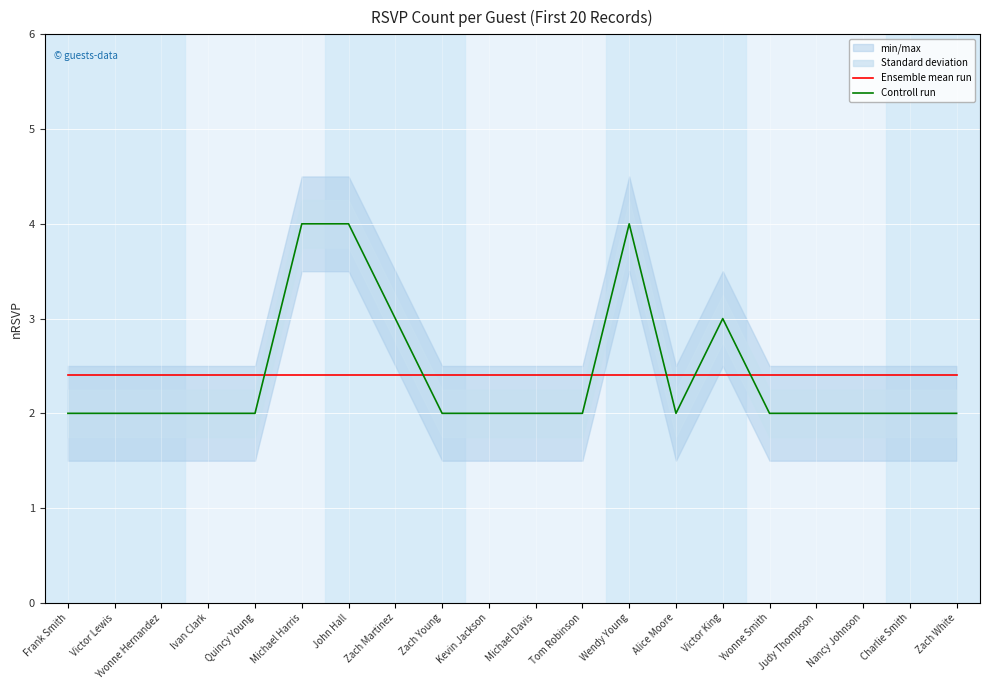

How many lines are shown in the chart?

2